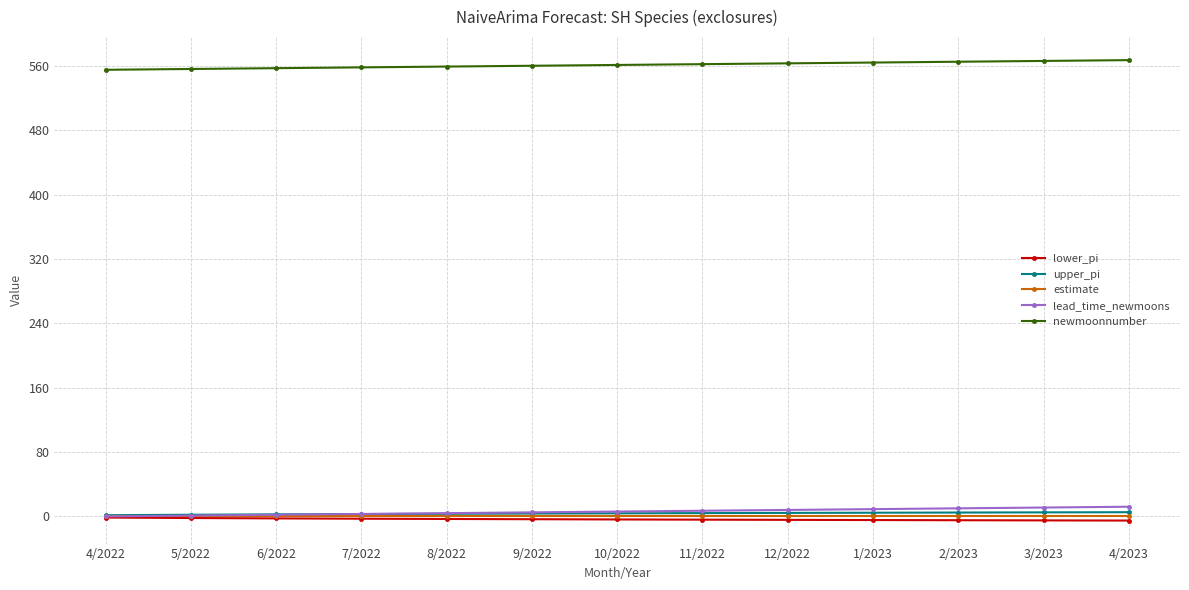

True or false: newmoonnumber has a value of 844.0 at 8/2022.

False